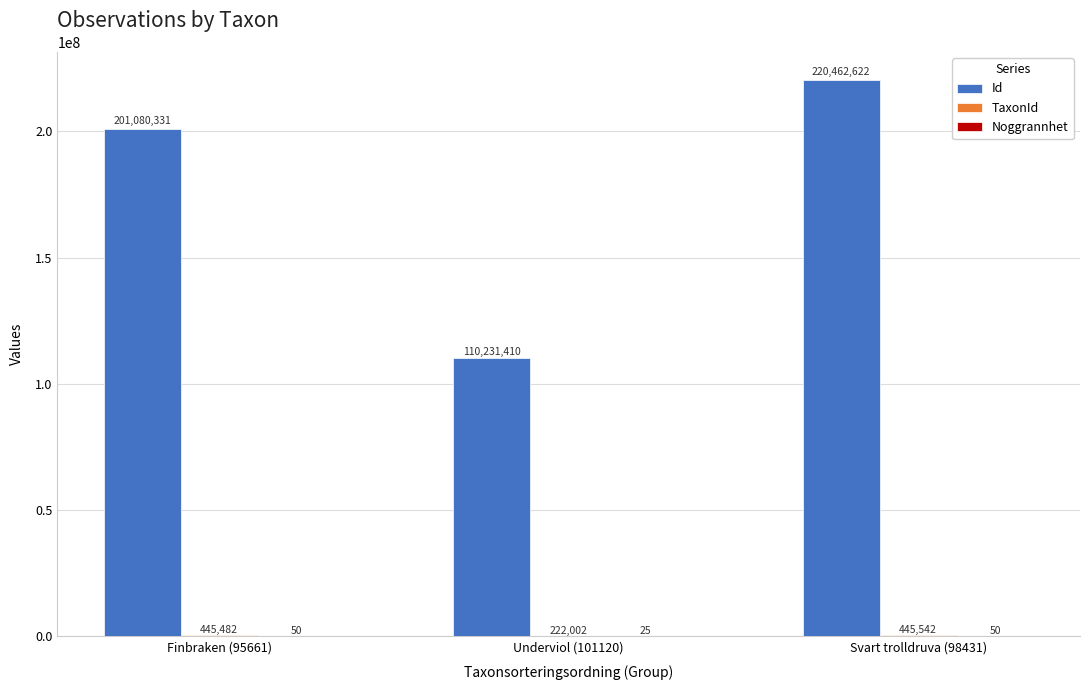

Which series changed the most between Finbraken (95661) and Svart trolldruva (98431)?

Id